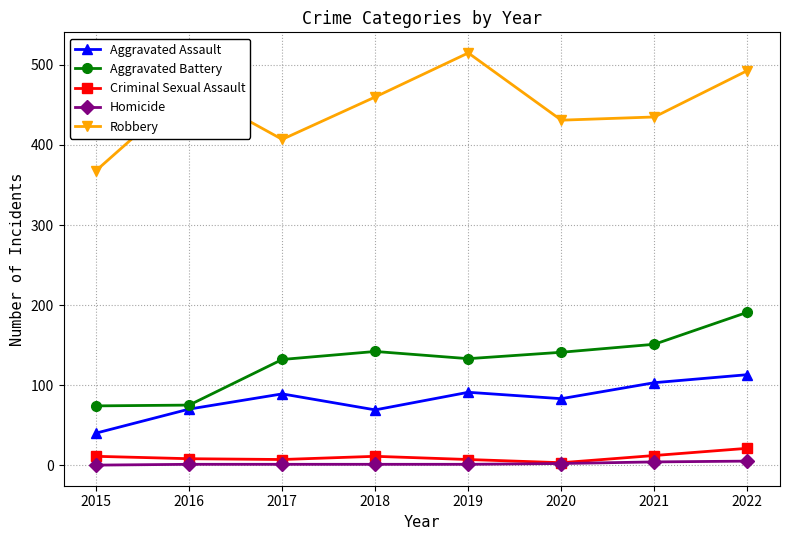

What is the difference between the maximum and minimum values in the Homicide series?

5